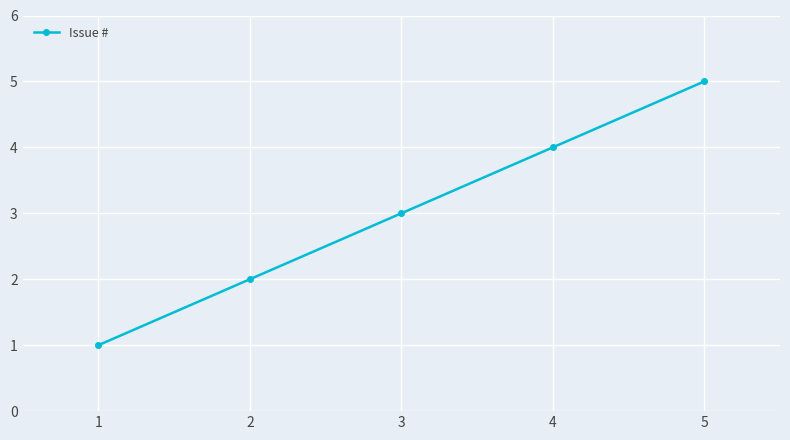

The chart shows a value of 1 at 3. True or false?

False